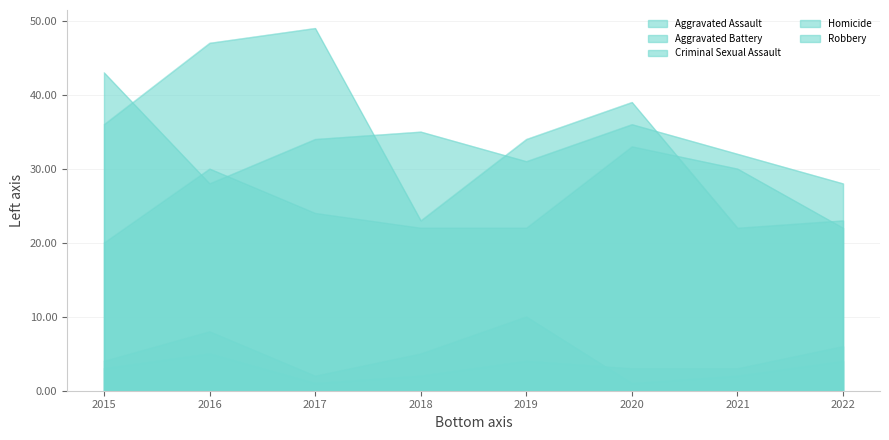

The value of Robbery at 2017 is 73. True or false?

False